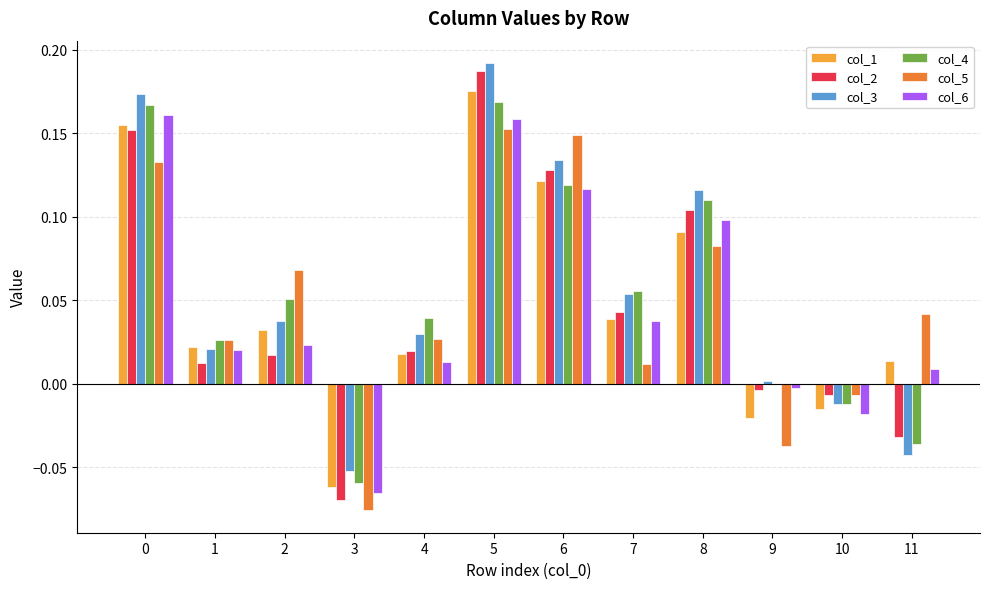

Between 5 and 8, which series saw the biggest shift?

col_1